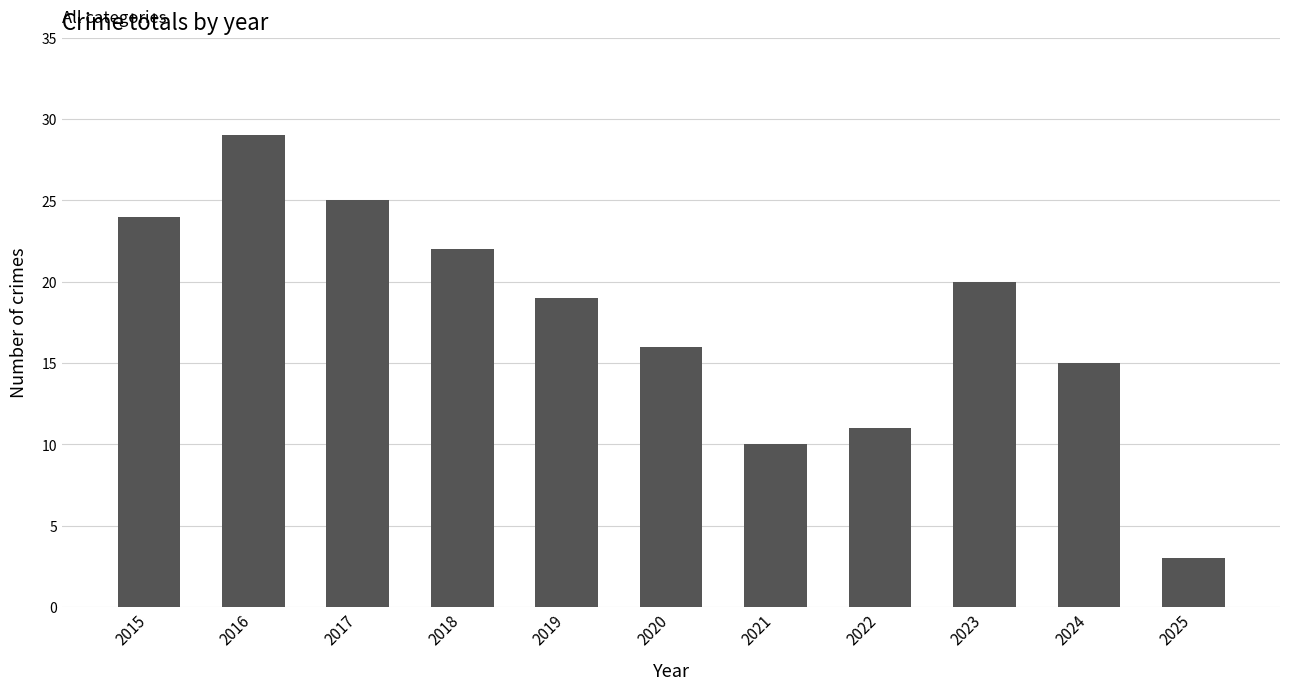

Reading left to right, list all the values displayed in this chart.

24	29	25	22	19	16	10	11	20	15	3